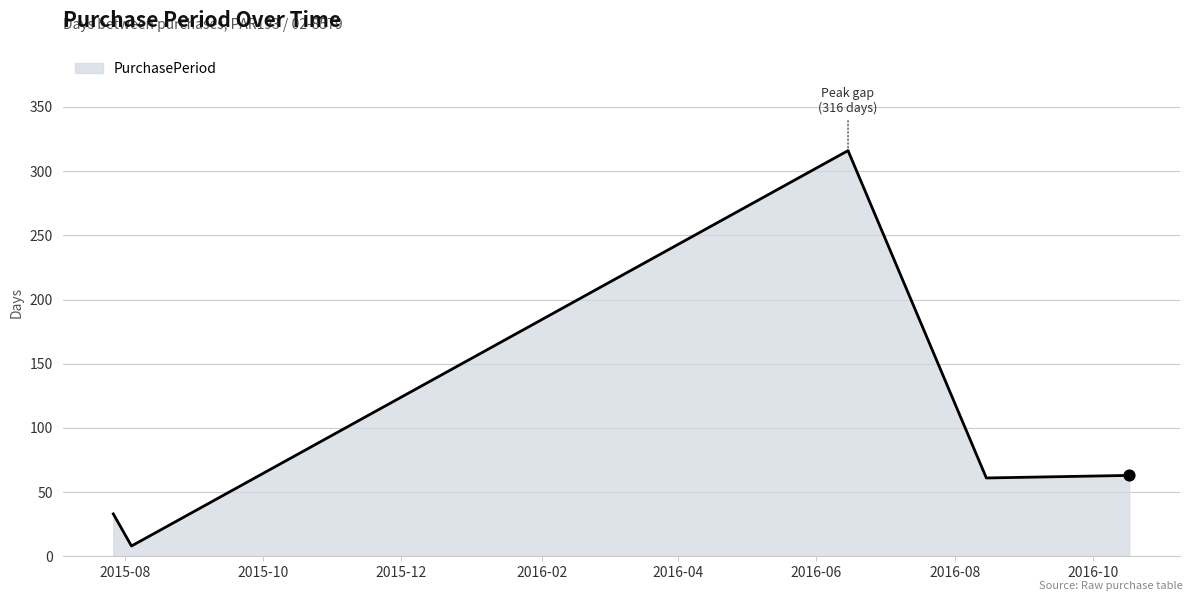

How many interior local peaks (higher than both neighbors) does the data have?

1